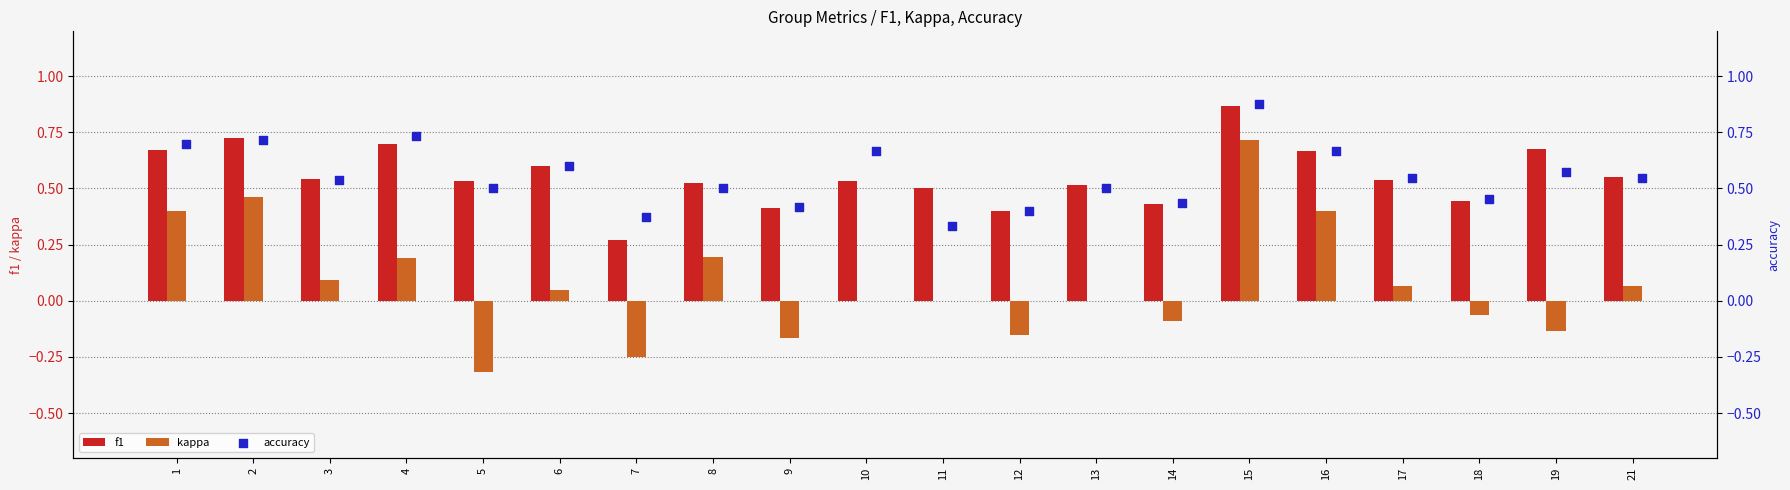

Which series has the largest total across all categories?

f1